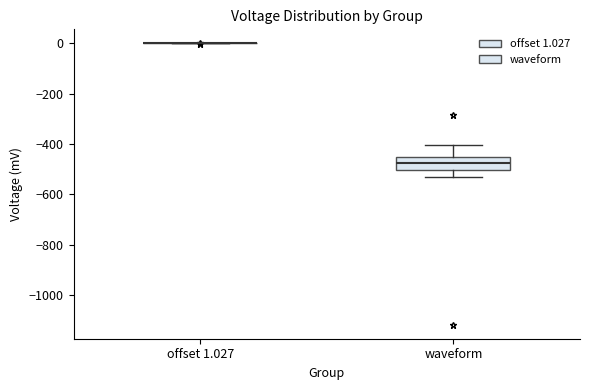

Reading left to right, read every box against the y-axis: the position of its median line, the range the box covers, and the ends of its whiskers. The values are not printed on the chart, so give them approximately, as read against the axis.

offset 1.027: box collapsed to a line at 0, whiskers 0 to 0
waveform: median -480, box -500 to -440, whiskers -520 to -400